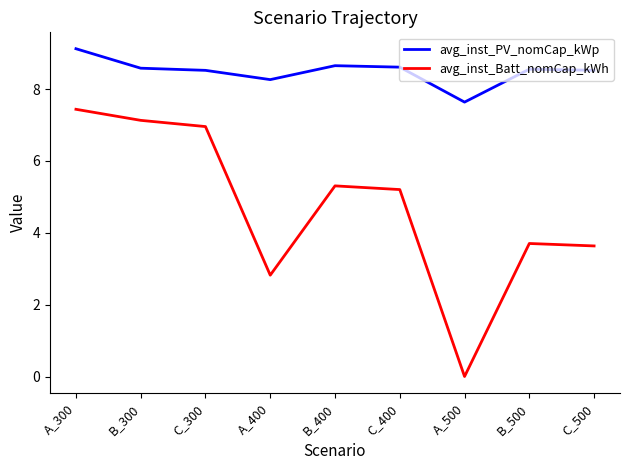

The value of avg_inst_PV_nomCap_kWp at A_500 is 7.6. True or false?

True